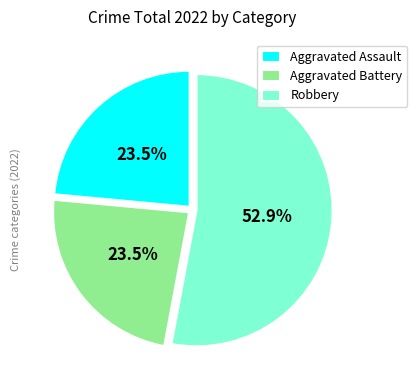

Between Robbery and Aggravated Assault, which is larger?

Robbery